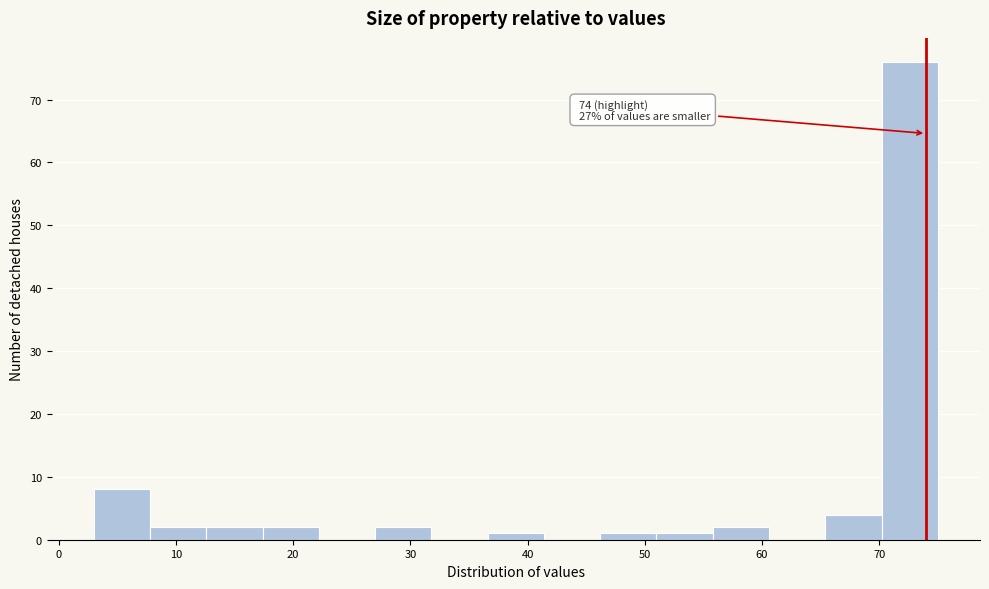

Which range on the x-axis has the tallest bar?

70.2 to 75.0